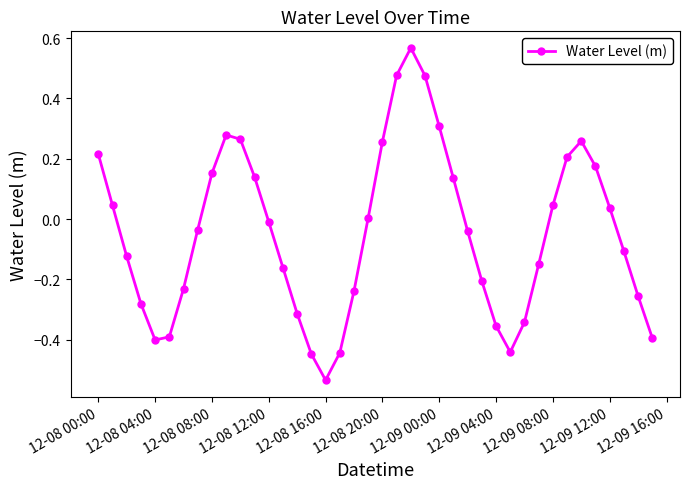

Count the number of categories in the chart.

40